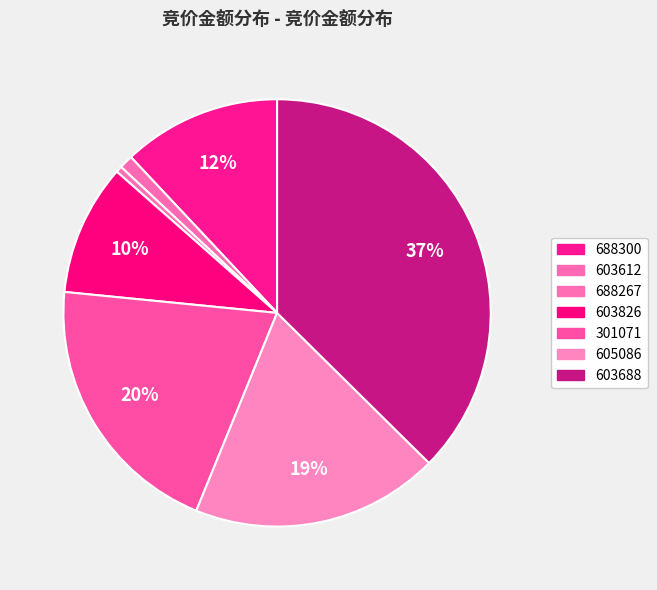

Count the number of slices in the pie.

7